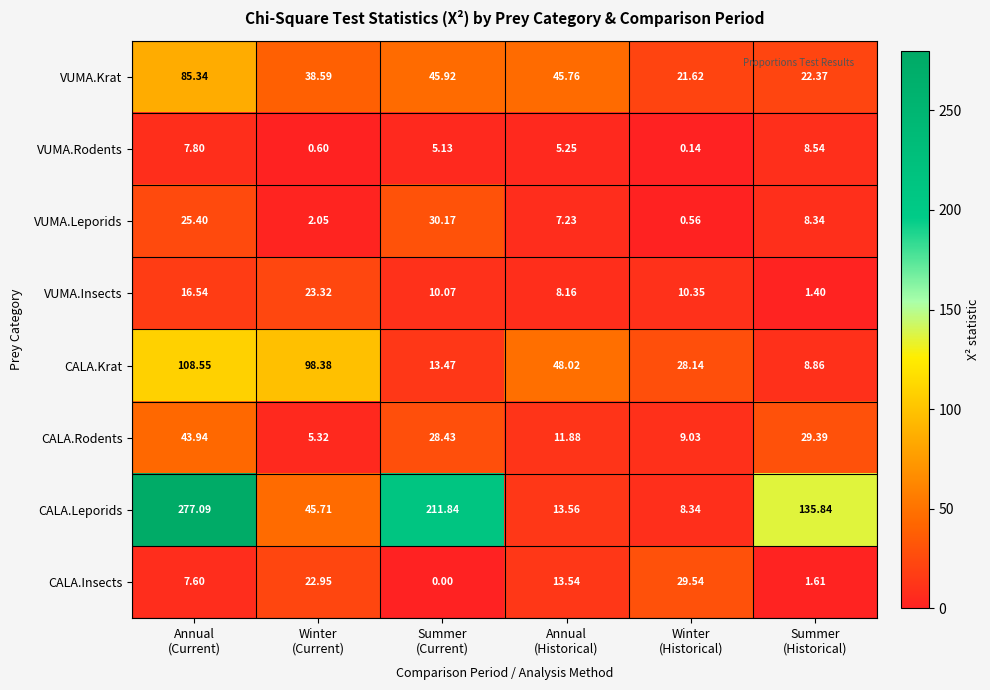

Rank the series by their maximum value, from lowest to highest.

VUMA.Rodents, VUMA.Insects, CALA.Insects, VUMA.Leporids, CALA.Rodents, VUMA.Krat, CALA.Krat, CALA.Leporids